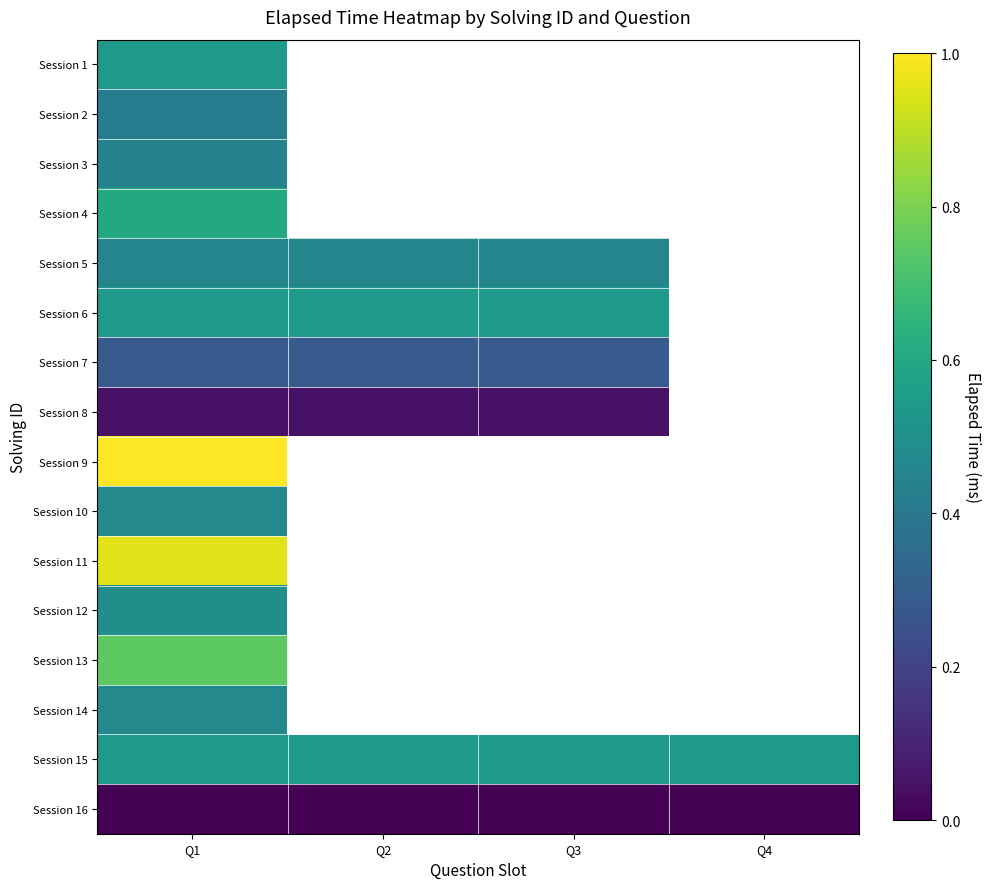

The value of Session 5 at Q1 is 35500.9. True or false?

False